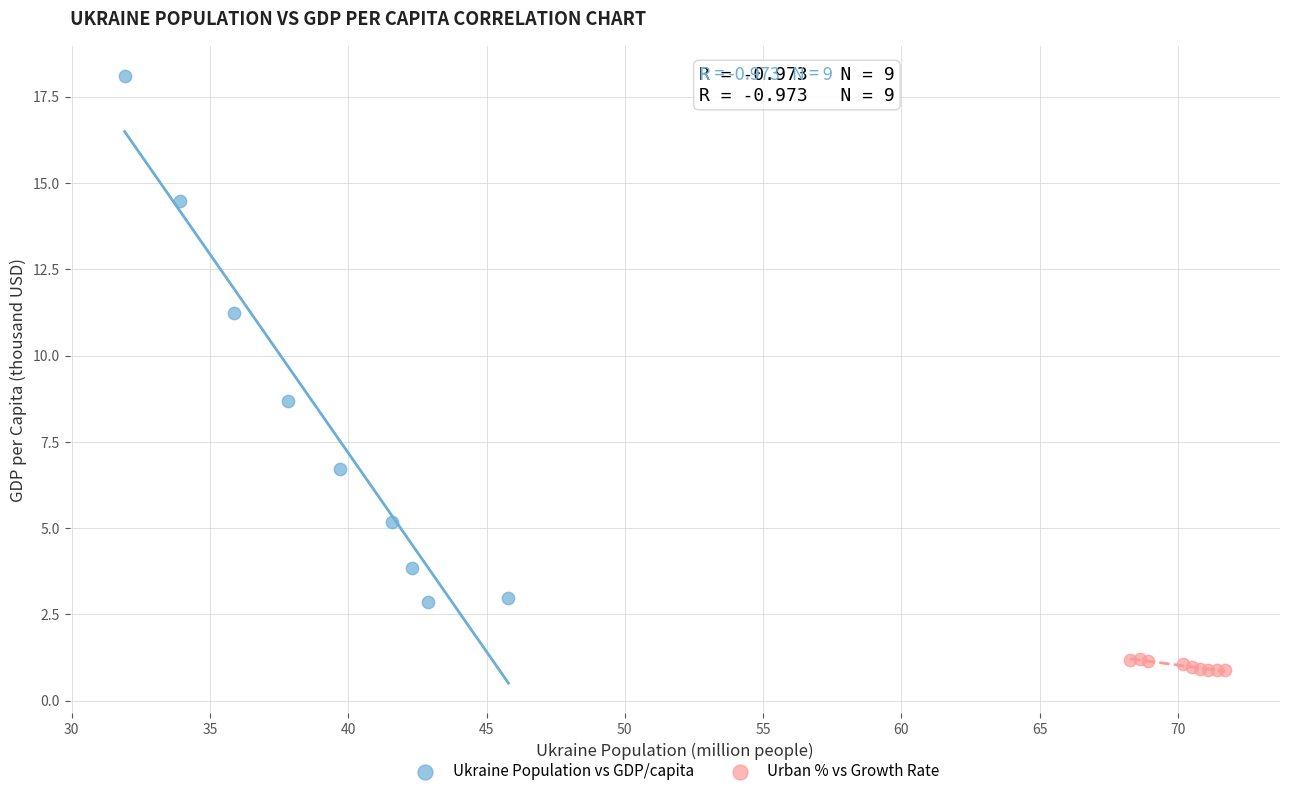

Which series contains the highest Y value?

Ukraine Population vs GDP/capita